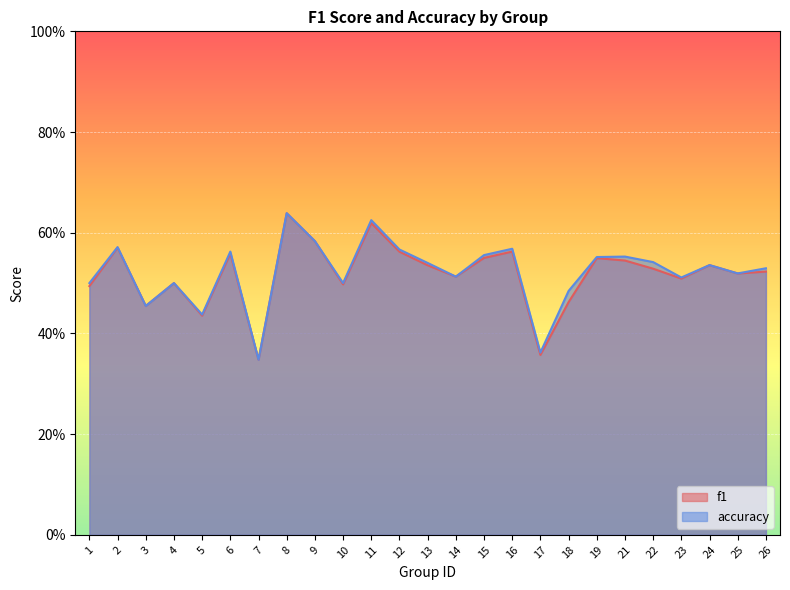

At which label is f1 closest to 0?

7